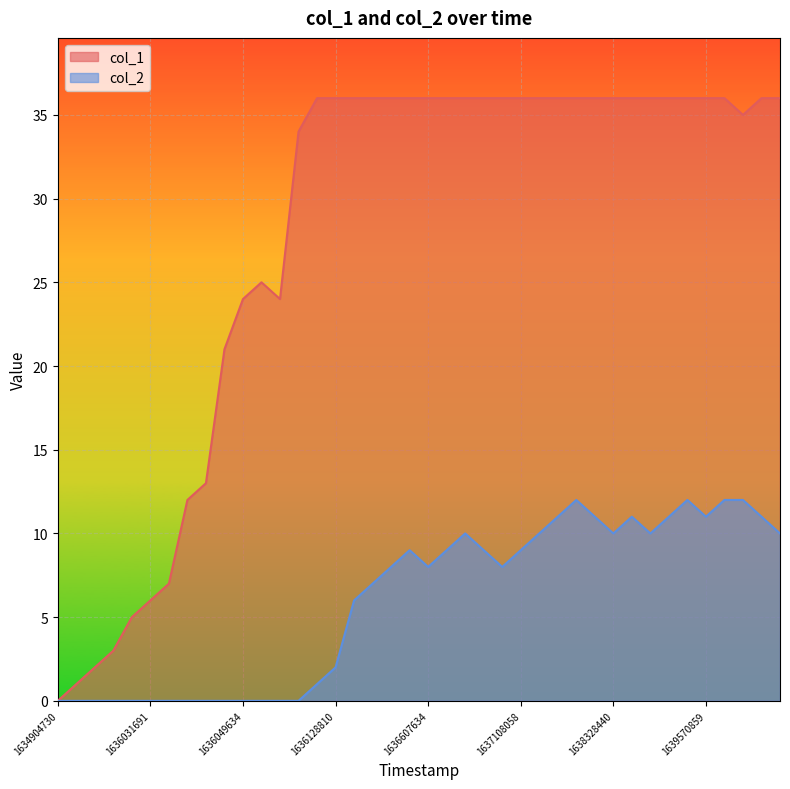

At which category does the chart reach its peak across all series?

14